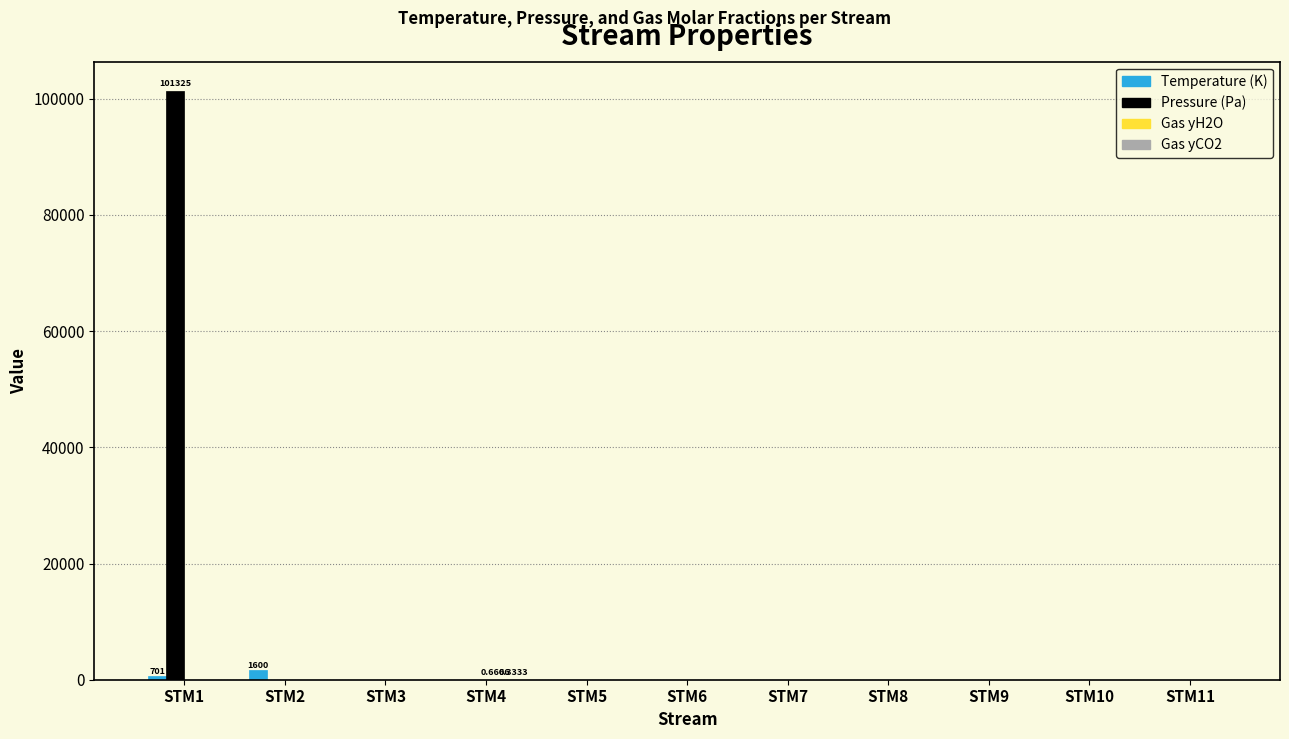

Which series has the largest total across all categories?

Pressure (Pa)